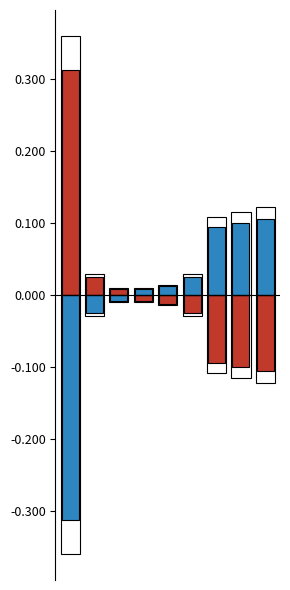

What is the difference between the maximum and second lowest values in the Below Average series?

0.1